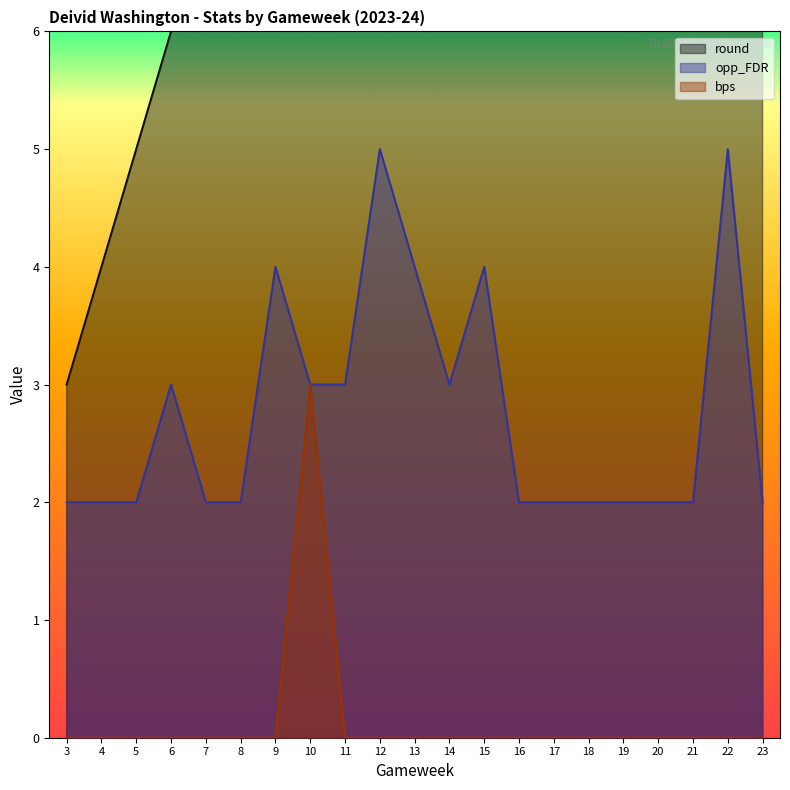

What is the value of the opp_FDR point at the 14th from the left?

2